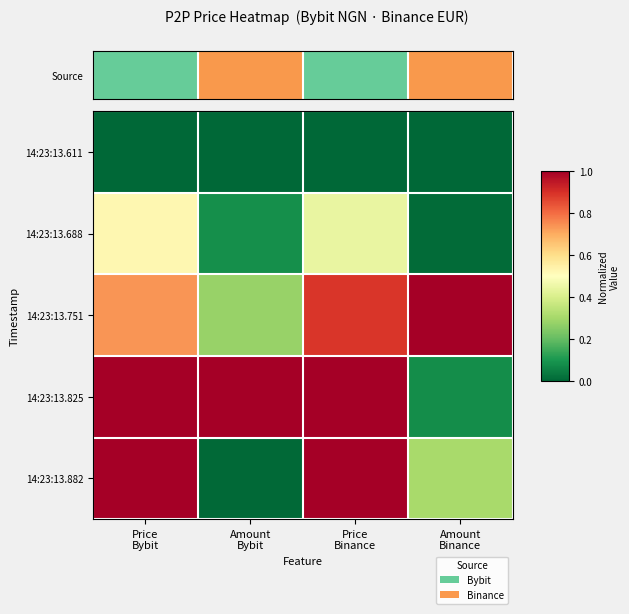

Reading right to left, what are all the values shown in this chart?

14:23:13.611: Amount
Binance=0.0	Price
Binance=0.0	Amount
Bybit=0.0	Price
Bybit=0.0
14:23:13.688: Amount
Binance=0.0	Price
Binance=0.4	Amount
Bybit=0.1	Price
Bybit=0.5
14:23:13.751: Amount
Binance=1.0	Price
Binance=0.9	Amount
Bybit=0.3	Price
Bybit=0.7
14:23:13.825: Amount
Binance=0.1	Price
Binance=1.0	Amount
Bybit=1.0	Price
Bybit=1.0
14:23:13.882: Amount
Binance=0.3	Price
Binance=1.0	Amount
Bybit=0.0	Price
Bybit=1.0